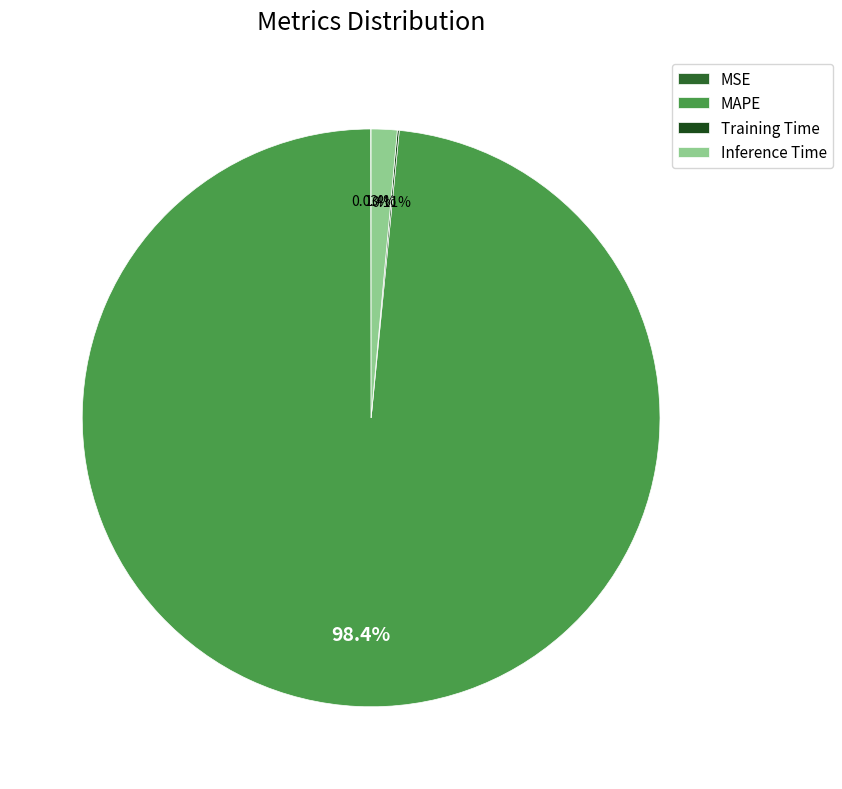

To the nearest percent, what is the average slice percentage?

25%